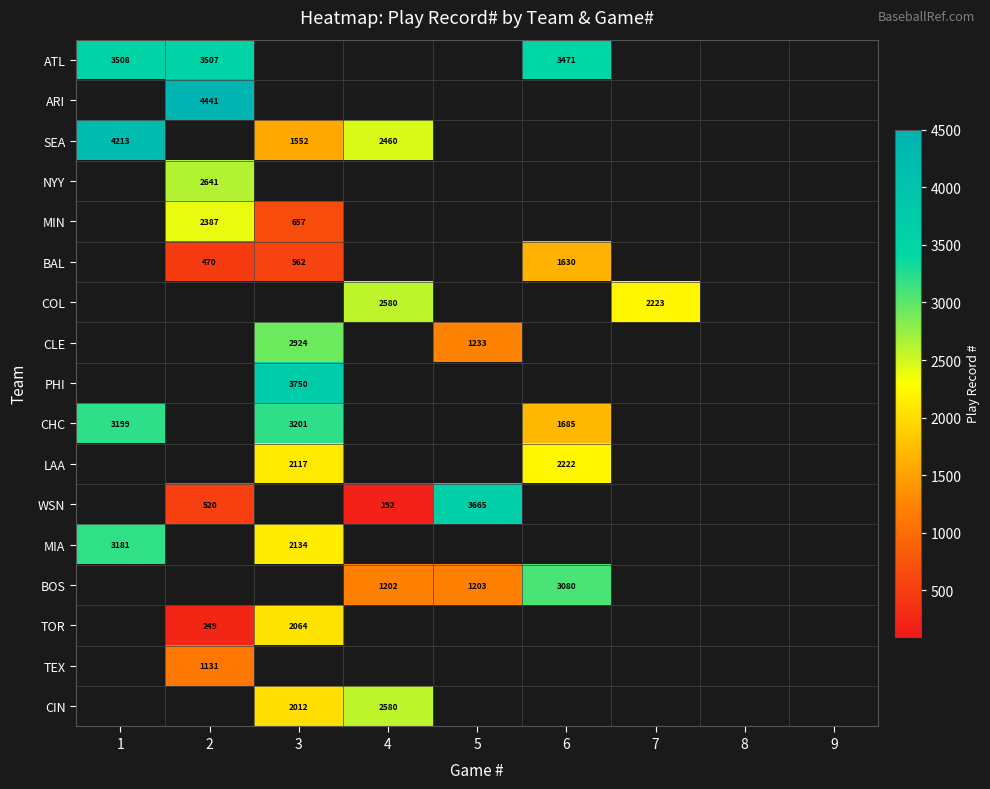

Between 2 and 7, which is larger?

7